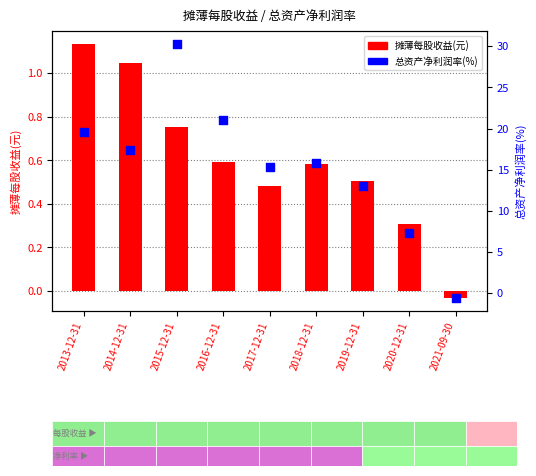

What are all the series names shown in the legend?

摊薄每股收益(元), 总资产净利润率(%)